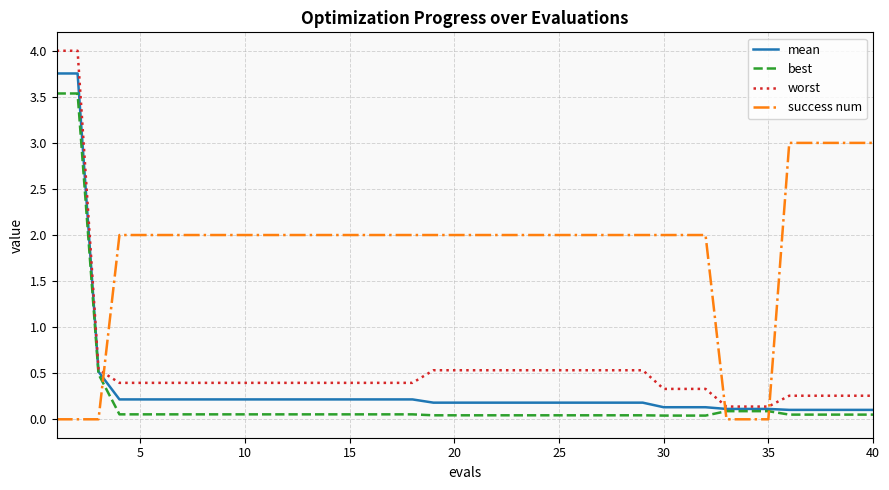

After their last crossing, which series has the higher values: success num or best?

success num